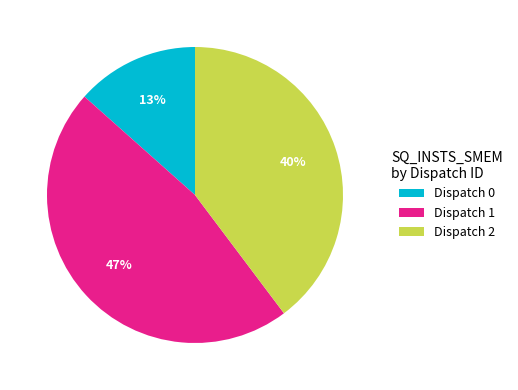

How many slices are in this pie chart?

3